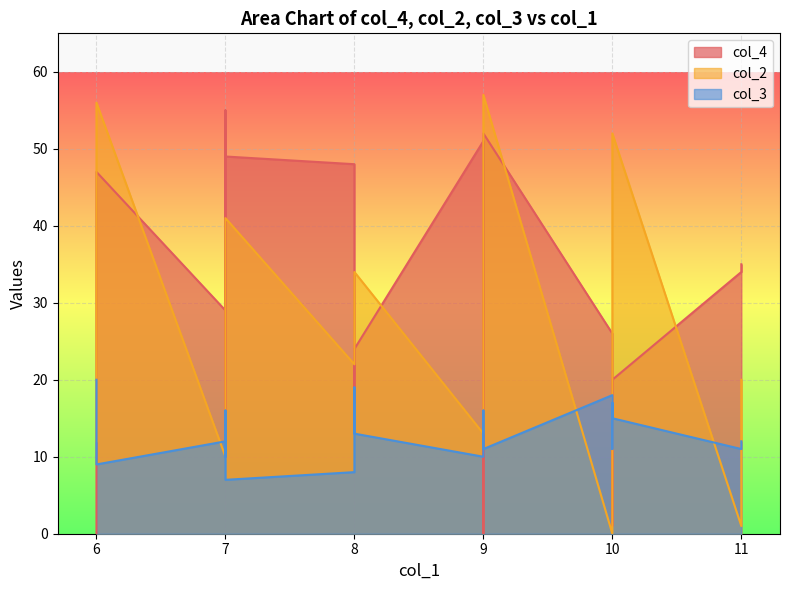

True or false: col_4 has more than 2 points higher than both neighbors.

True